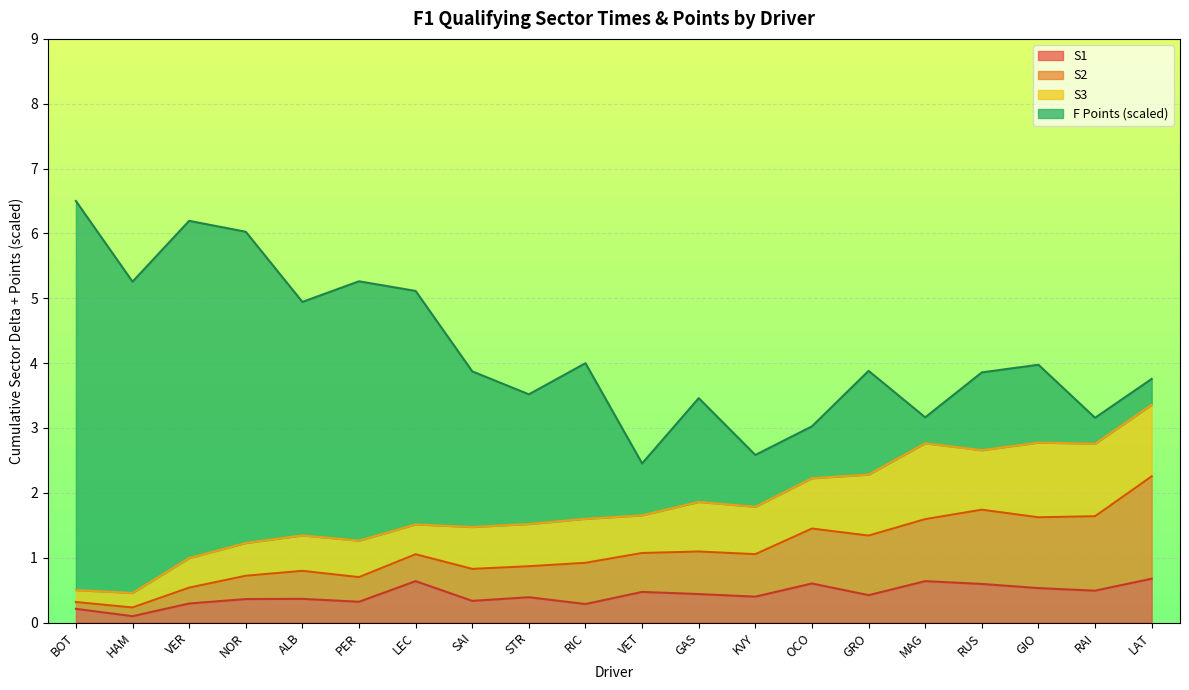

What is the sum of the S1 values at KVY and ALB?

0.8